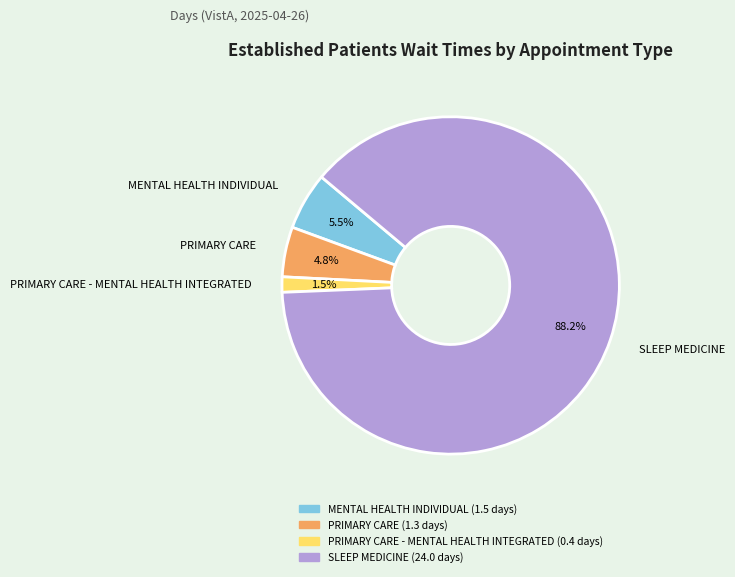

What is the majority slice?

SLEEP MEDICINE